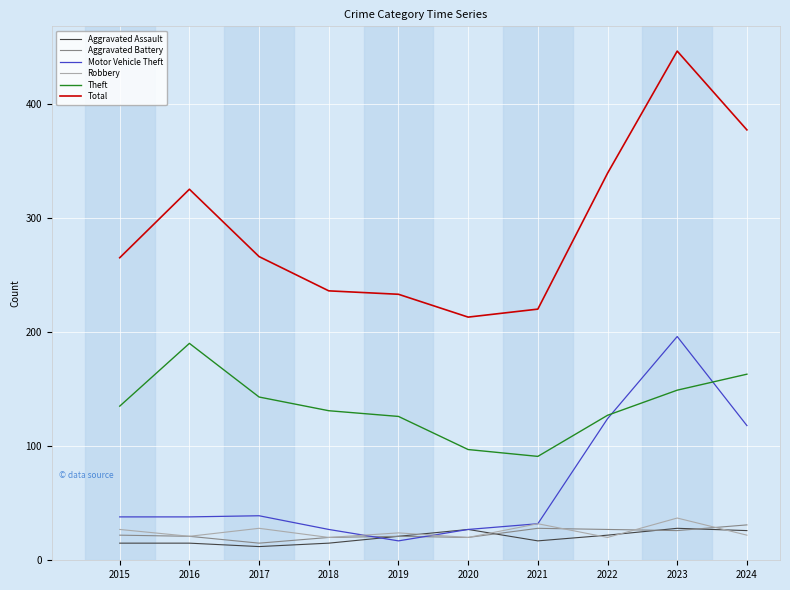

What is the difference between the highest and lowest values at 2022?

319